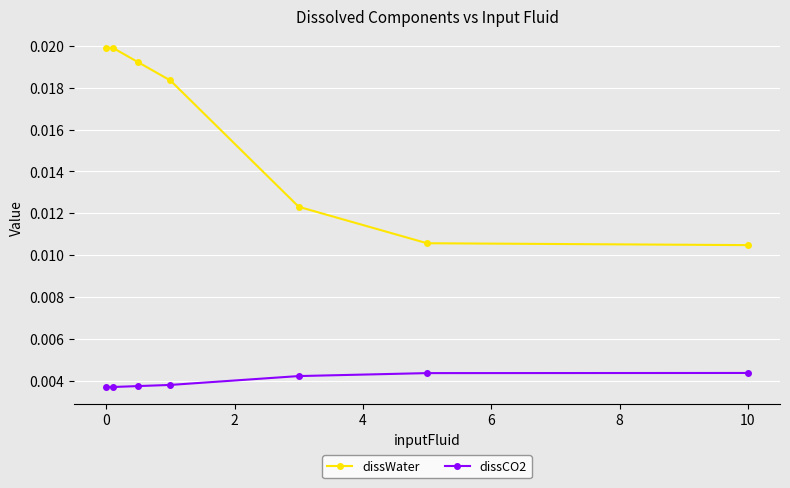

Count the dissCO2 values in the range 0 to 1.

7